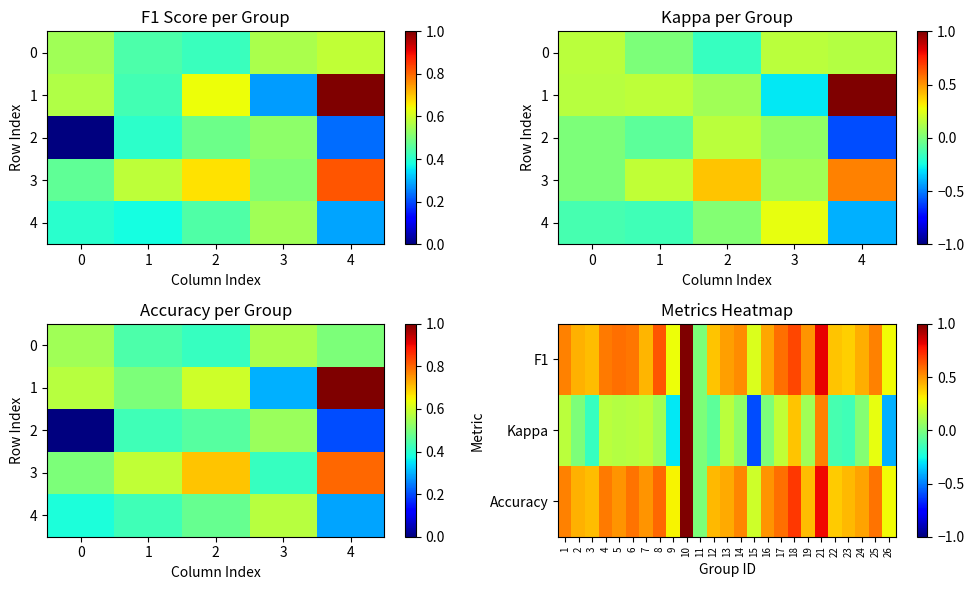

How many positive values does the f1 series have?

24